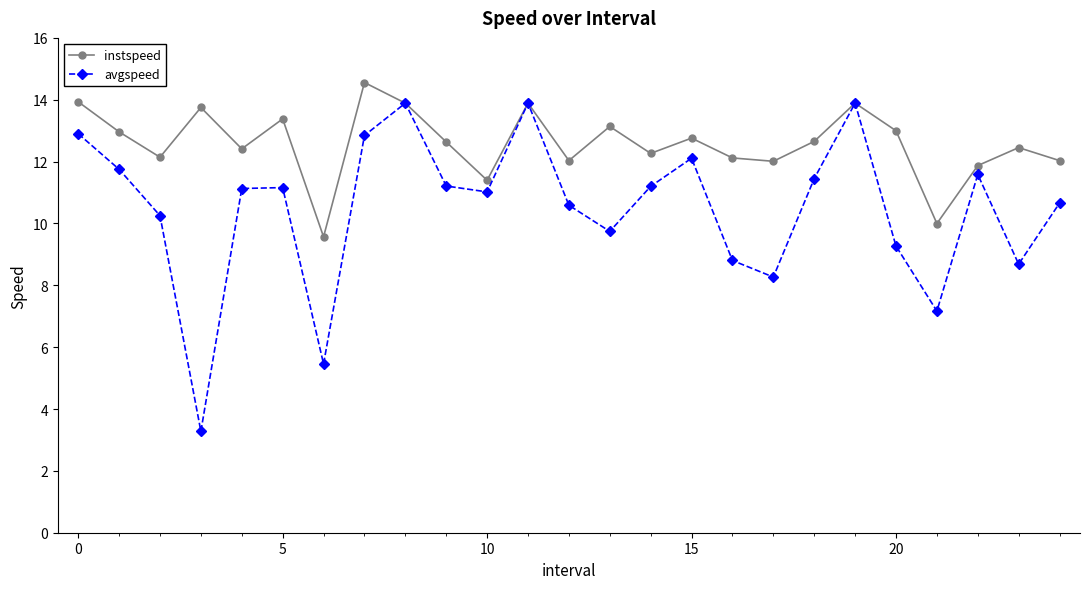

Which series has the largest range (max minus min)?

avgspeed